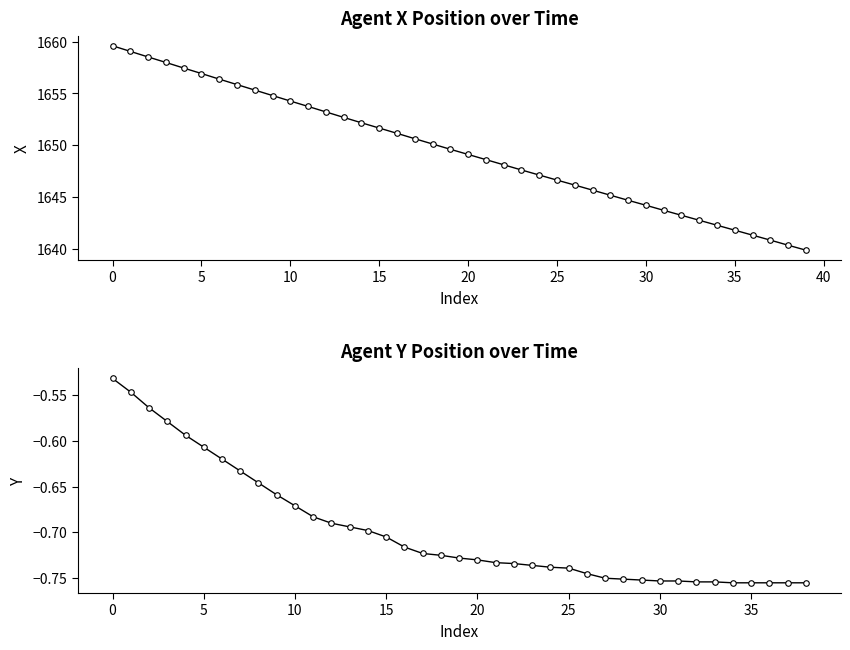

Count the number of data series in this chart.

1